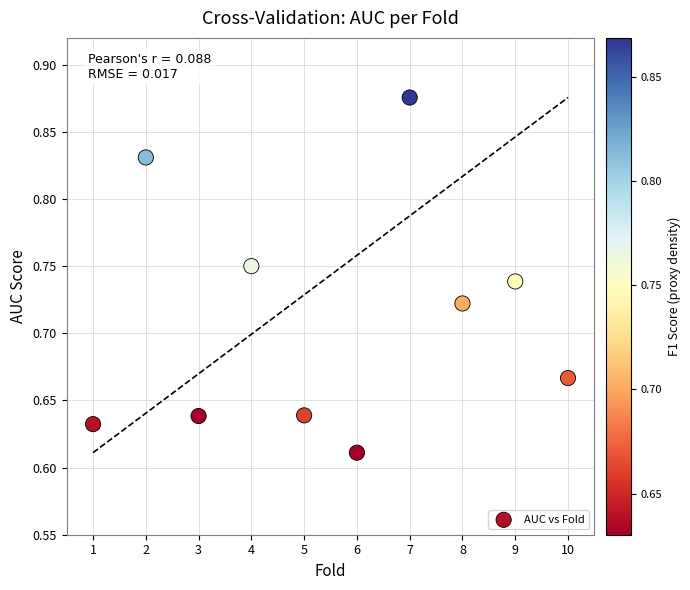

What is the average X value?

5.5